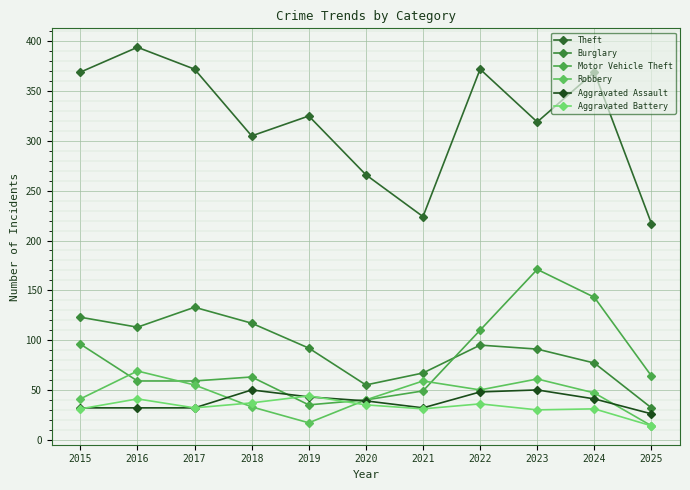

Read the Aggravated Battery value at 2023, to the nearest 10.

30